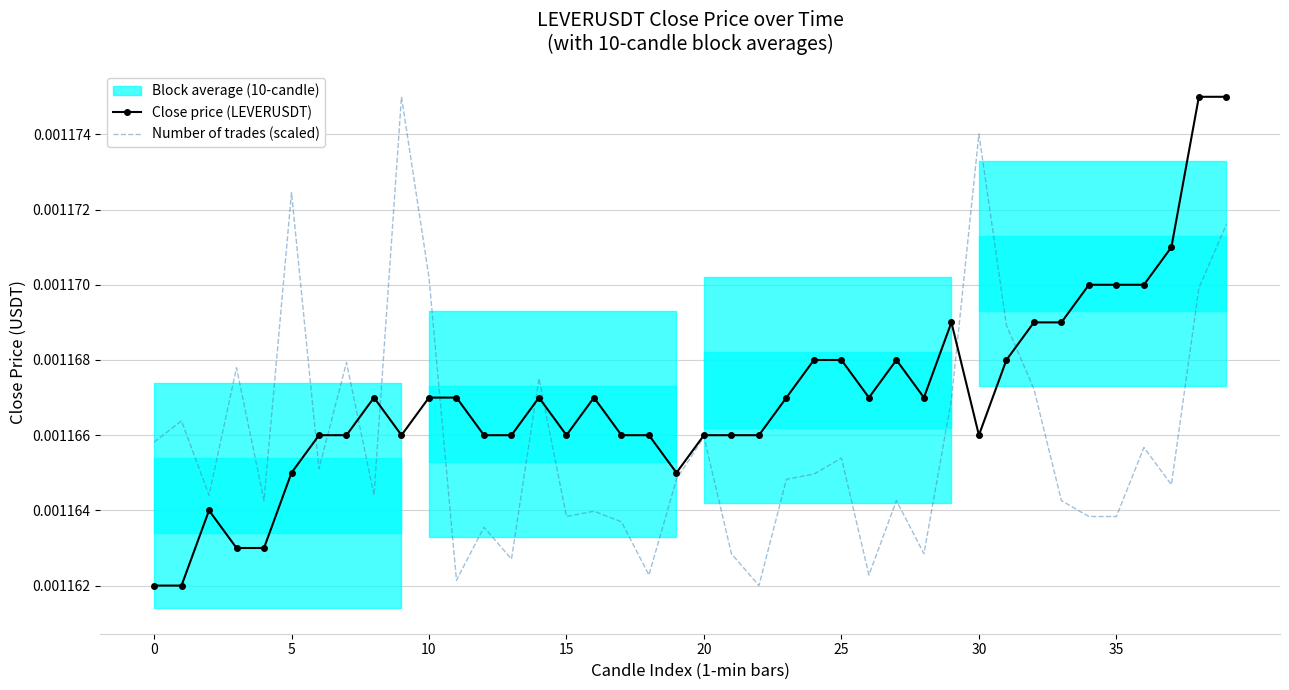

True or false: Close price (LEVERUSDT) has more than 0 interior local peaks.

True